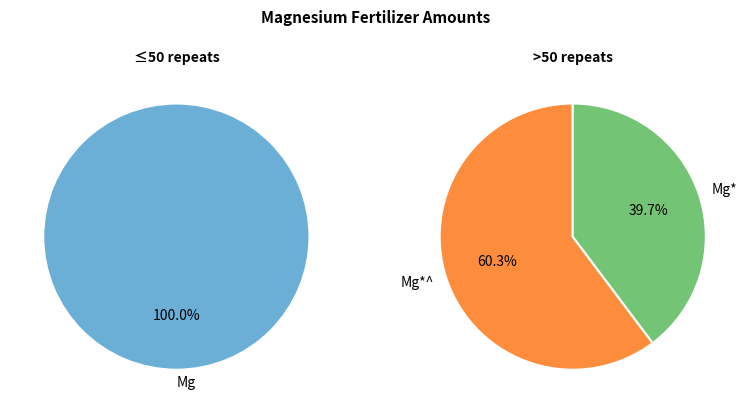

Rank the categories by value from highest to lowest.

Mg*^, Mg*, Mg